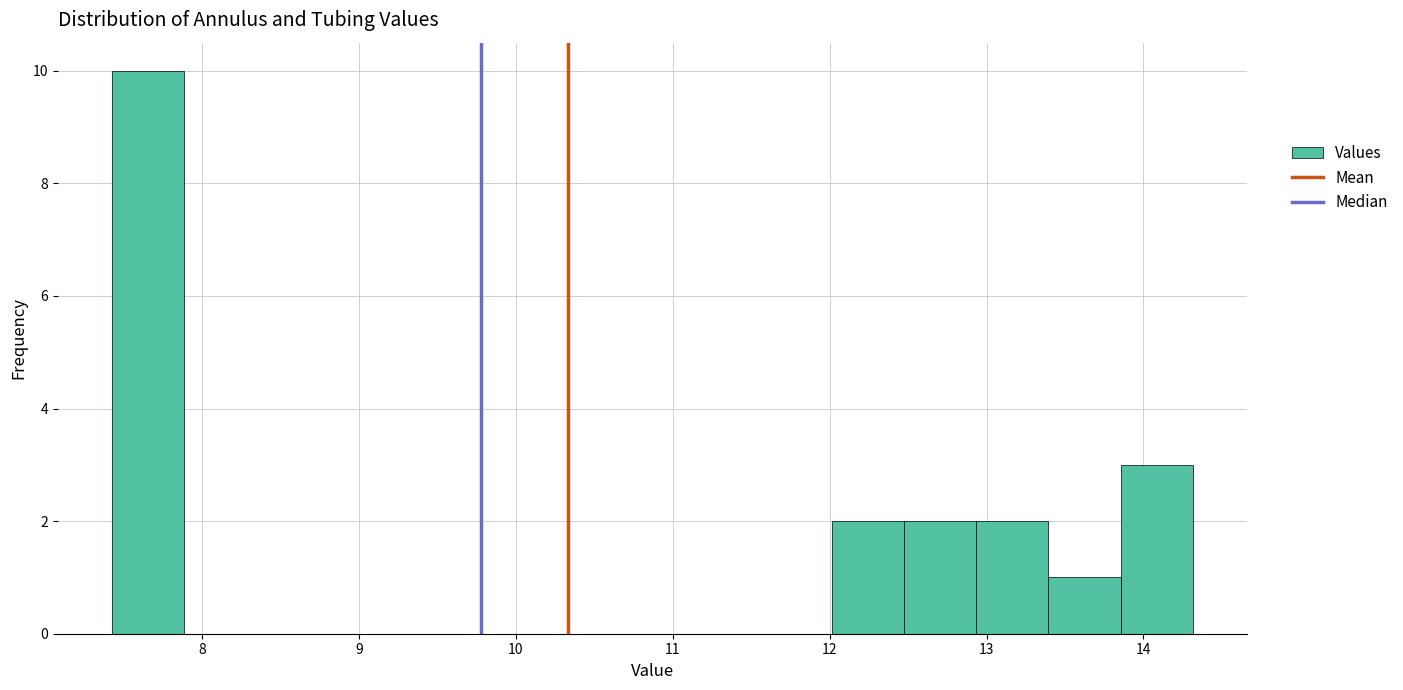

Reading left to right, transcribe this chart: for each bar, give the range it covers on the x-axis and its height. Neither the bar edges nor the heights are printed on the chart, so give them approximately, as read against the axes.

7.4 to 7.9: 10
7.9 to 8.3: 0
8.3 to 8.8: 0
8.8 to 9.3: 0
9.3 to 9.7: 0
9.7 to 10.2: 0
10.2 to 10.6: 0
10.6 to 11.1: 0
11.1 to 11.6: 0
11.6 to 12.0: 0
12.0 to 12.5: 2
12.5 to 12.9: 2
12.9 to 13.4: 2
13.4 to 13.9: 1
13.9 to 14.3: 3